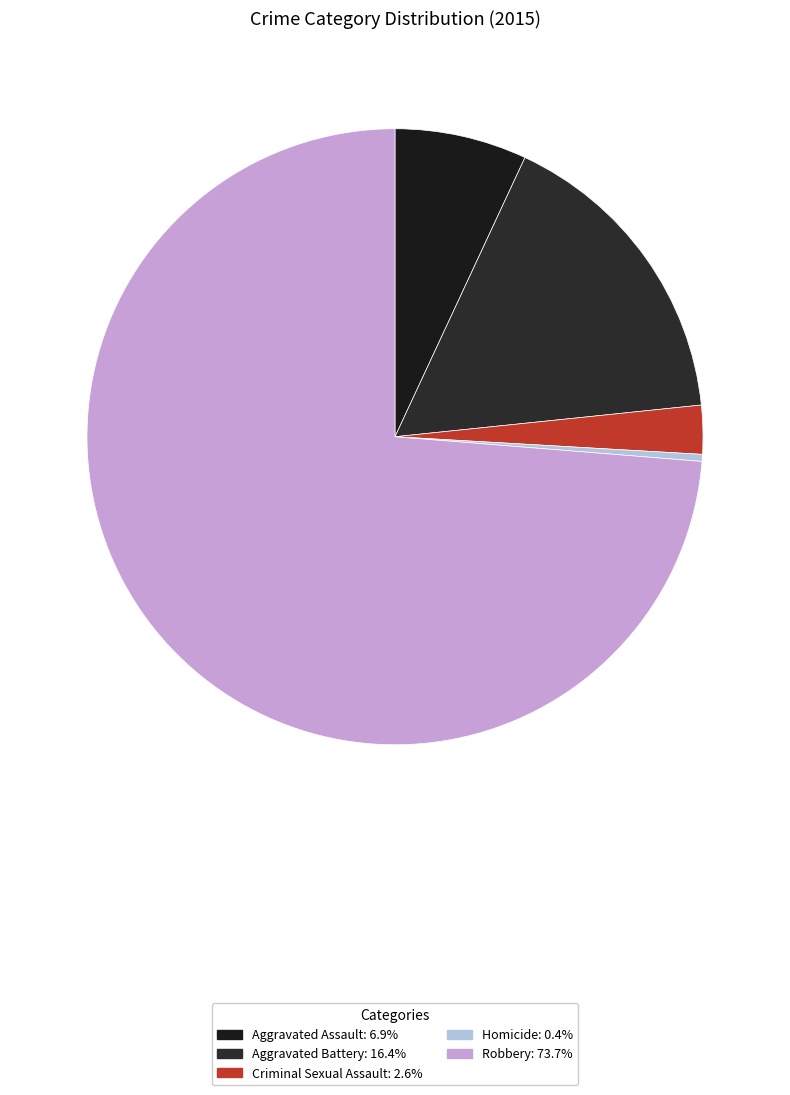

Which has a higher value, Robbery or Homicide?

Robbery